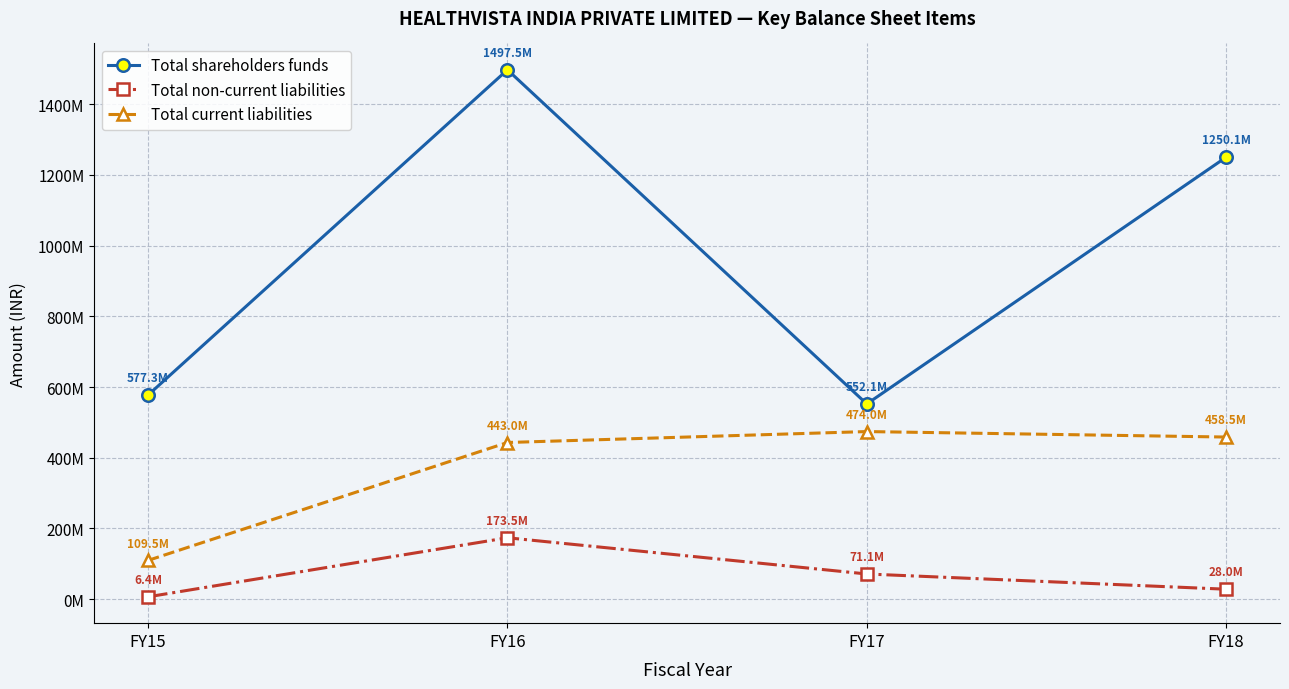

Is this an area chart (filled region under the line)?

No